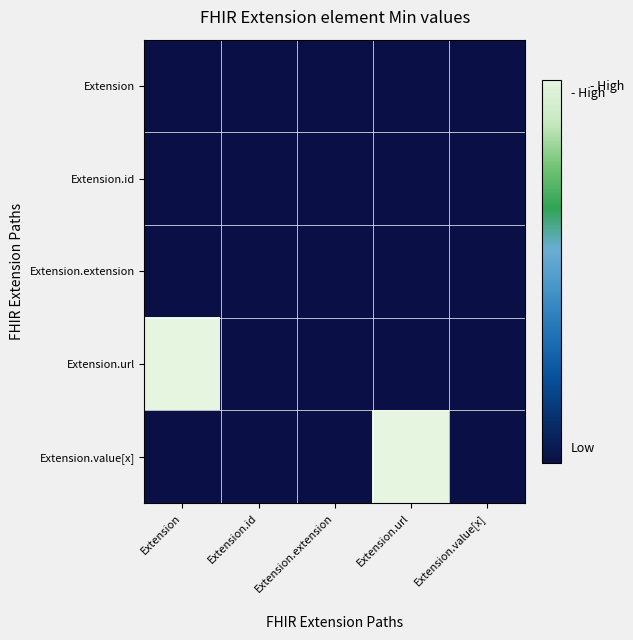

Reading left to right, what are all the values shown in this chart?

Extension: Extension=0	Extension.id=0	Extension.extension=0	Extension.url=0	Extension.value[x]=0
Extension.id: Extension=0	Extension.id=0	Extension.extension=0	Extension.url=0	Extension.value[x]=0
Extension.extension: Extension=0	Extension.id=0	Extension.extension=0	Extension.url=0	Extension.value[x]=0
Extension.url: Extension=1	Extension.id=0	Extension.extension=0	Extension.url=0	Extension.value[x]=0
Extension.value[x]: Extension=0	Extension.id=0	Extension.extension=0	Extension.url=1	Extension.value[x]=0